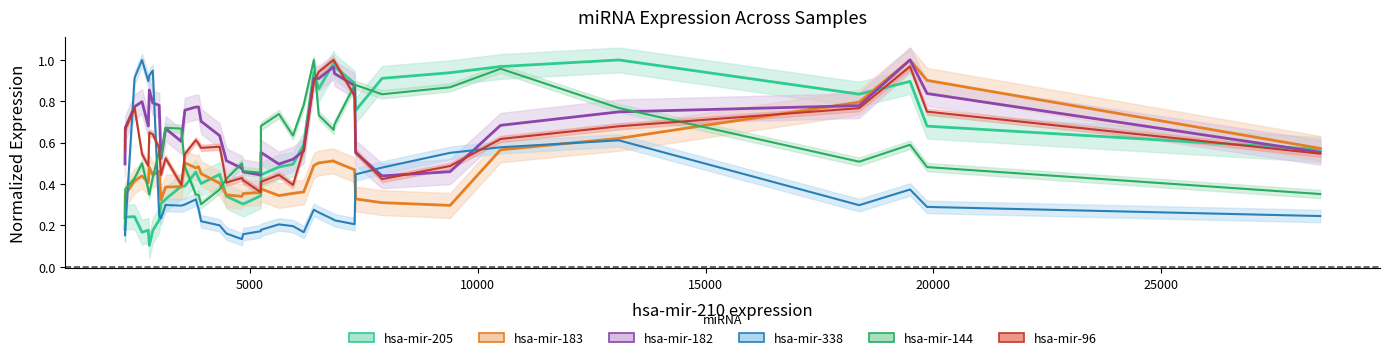

Which series has the widest spread of values?

hsa-mir-205